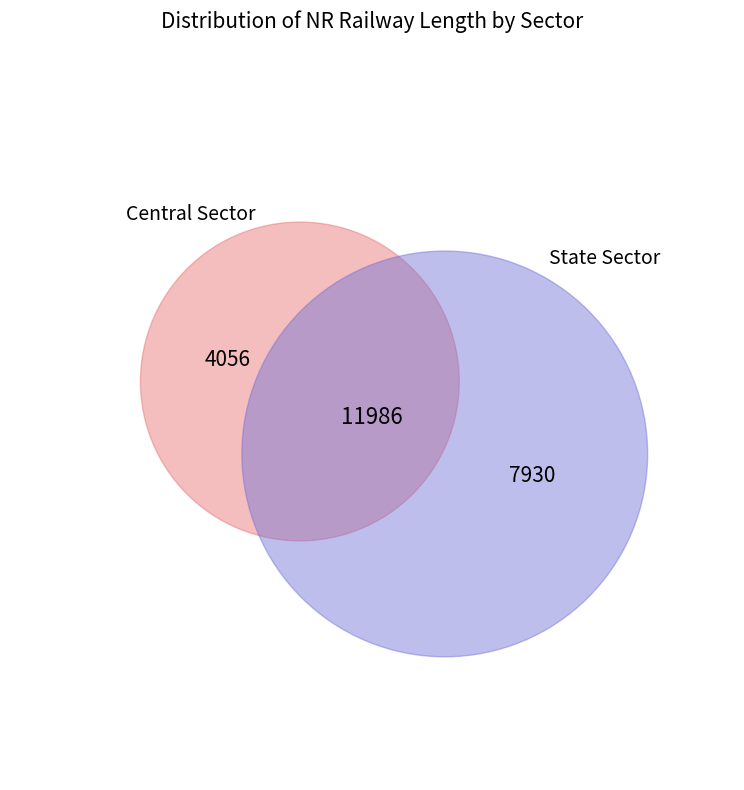

To the nearest percent, what is the difference between the State Sector and Central Sector slice percentages?

32%